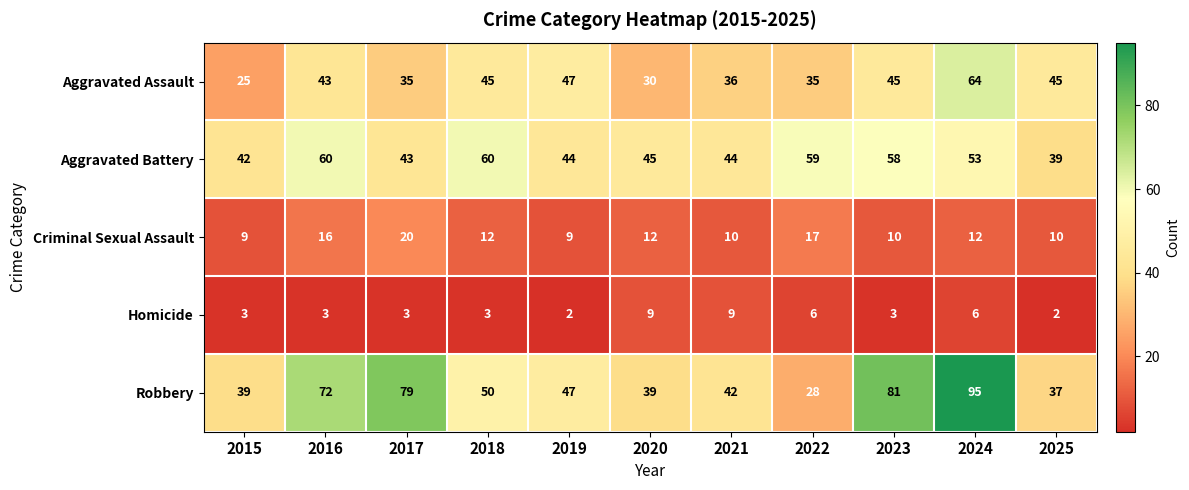

Which series has the largest total across all categories?

Robbery